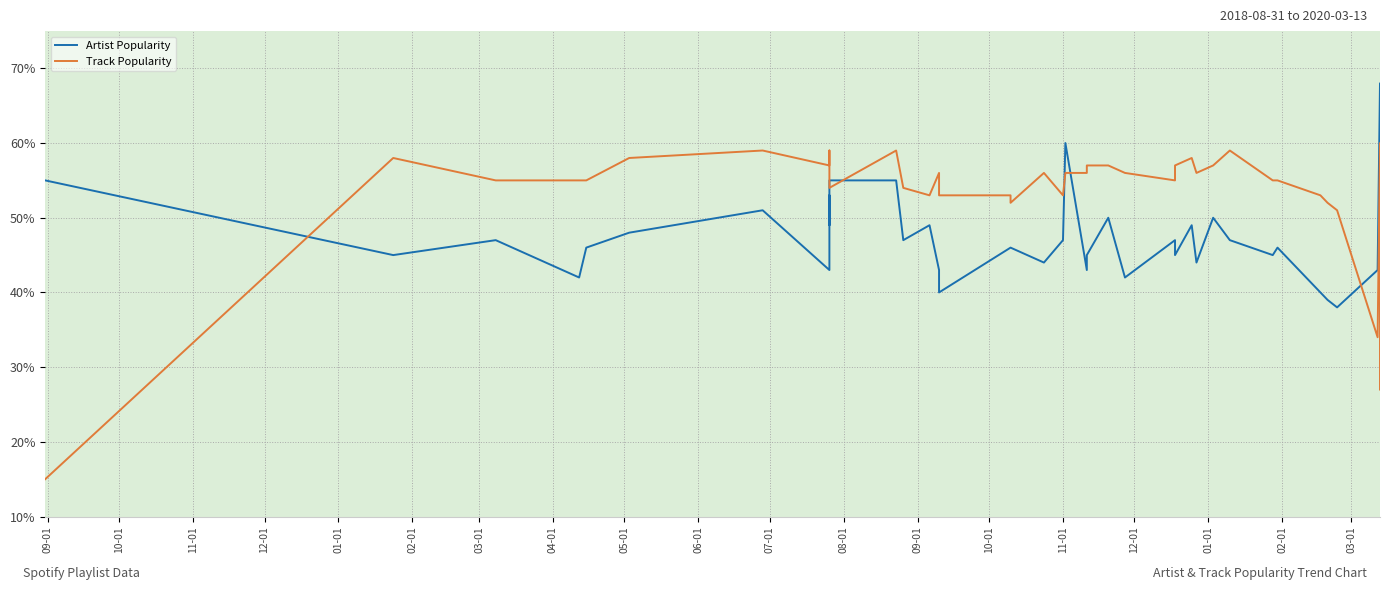

At which label does Track Popularity reach its minimum?

09-01